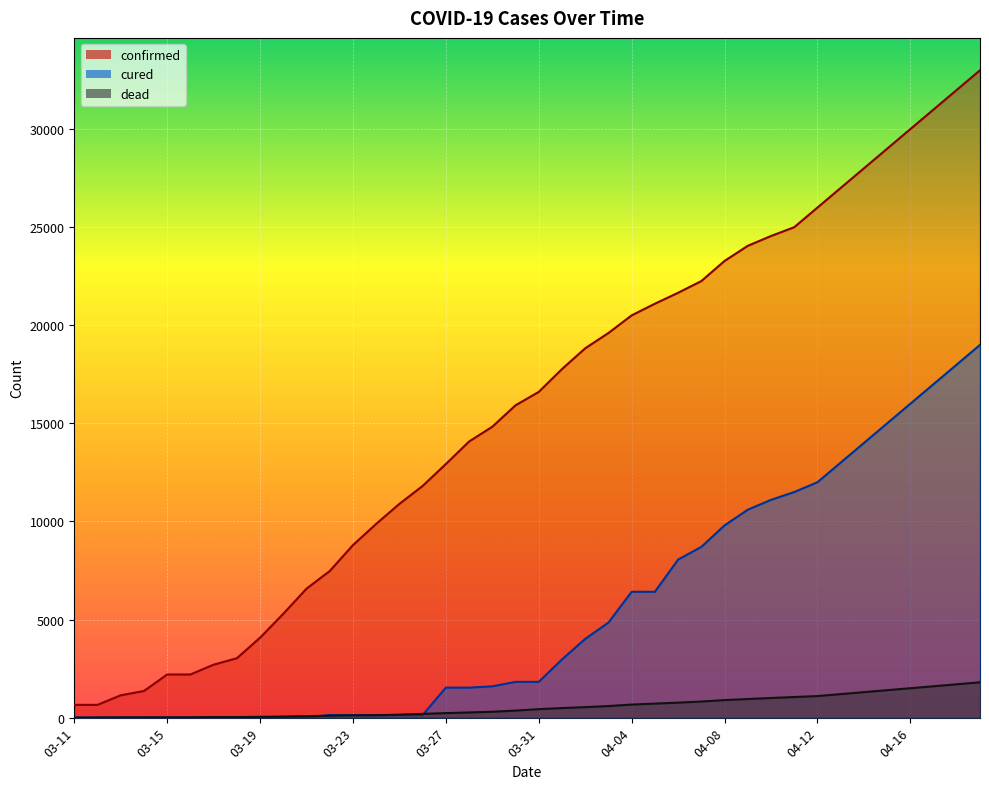

List the series in order of their overall mean, highest first.

confirmed, cured, dead